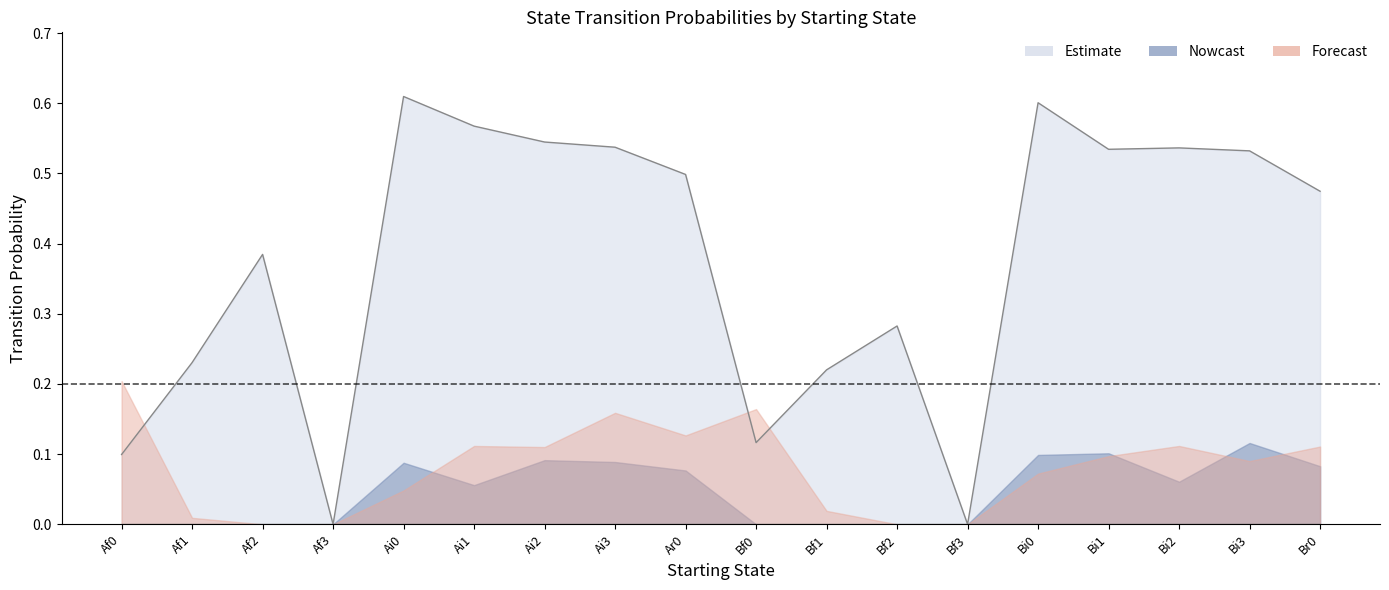

What is the sum of the Ai0 values at Ai0 and Bi0?

0.1